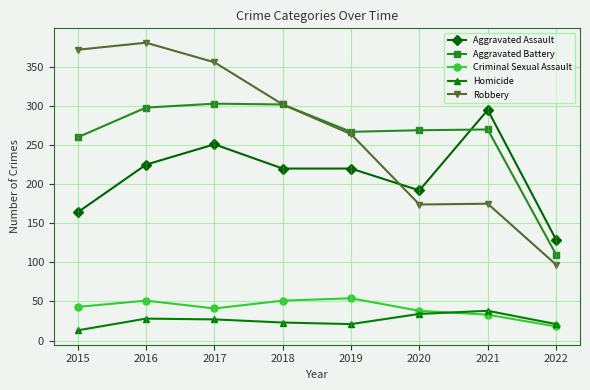

What is the value of the Robbery point at the 2nd from the left?

381